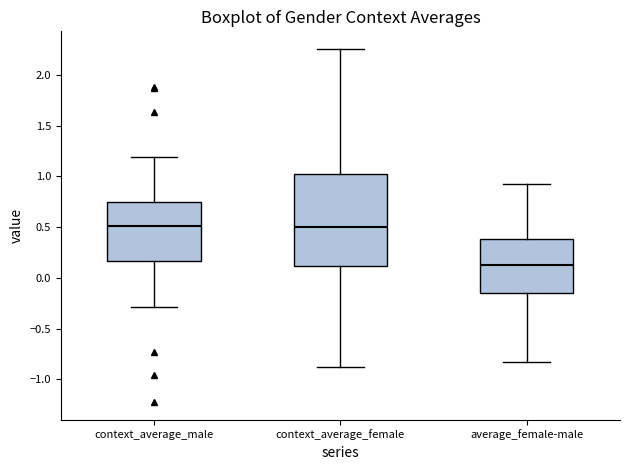

Reading left to right, transcribe this box plot: for each box, give where its median line is, the range the box spans, and where its two whiskers end, as read against the y-axis. The values are not printed on the chart, so give them approximately, as read against the axis.

context_average_male: median 0.50, box 0.15 to 0.75, whiskers -0.30 to 1.20
context_average_female: median 0.50, box 0.10 to 1.00, whiskers -0.90 to 2.25
average_female-male: median 0.15, box -0.15 to 0.40, whiskers -0.80 to 0.90